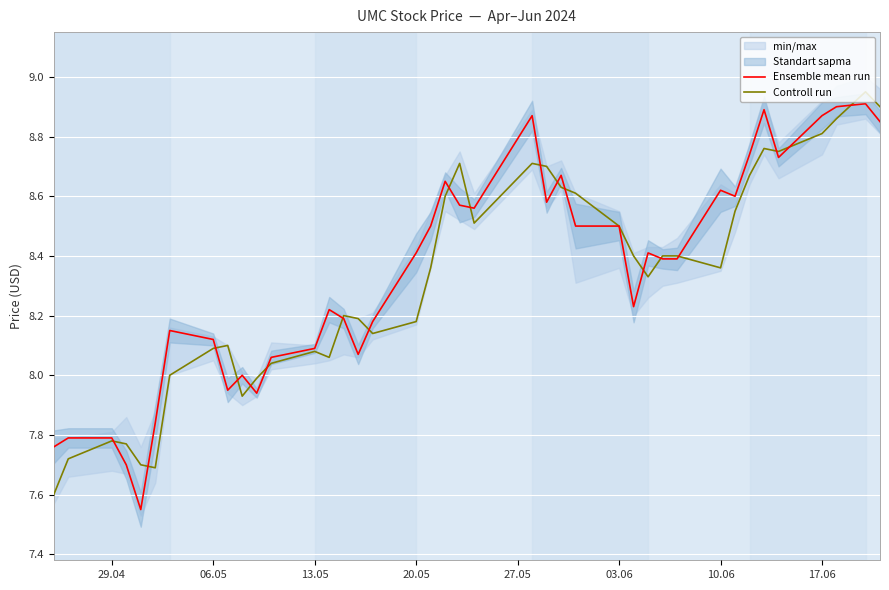

After their last crossing, which series has the higher values: Controll run or Ensemble mean run?

Controll run